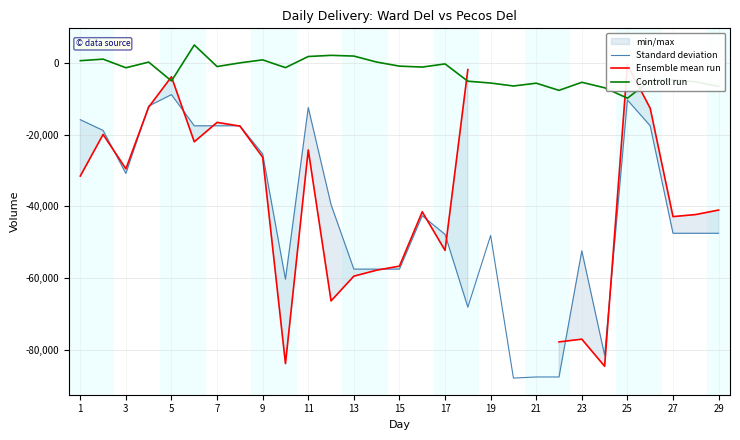

Which series ends up on top after the final intersection of Ensemble mean run and Controll run?

Controll run